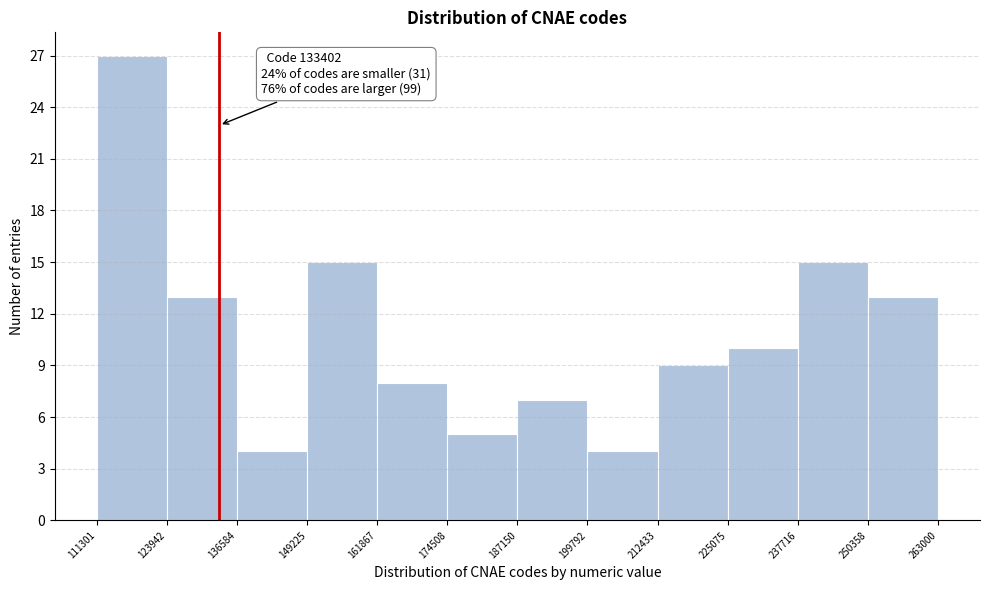

Which range on the x-axis has the tallest bar?

111301 to 123942